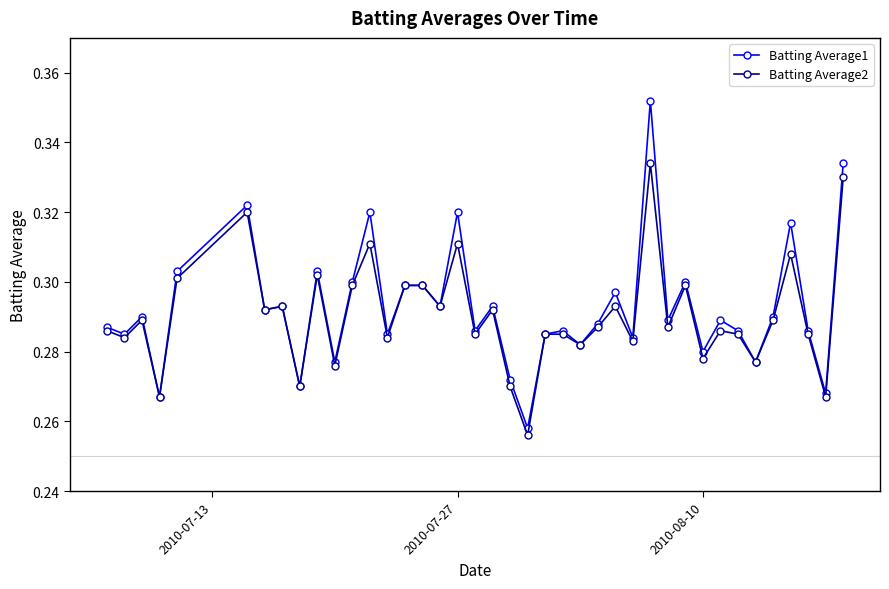

Which series has the largest range (max minus min)?

Batting Average1